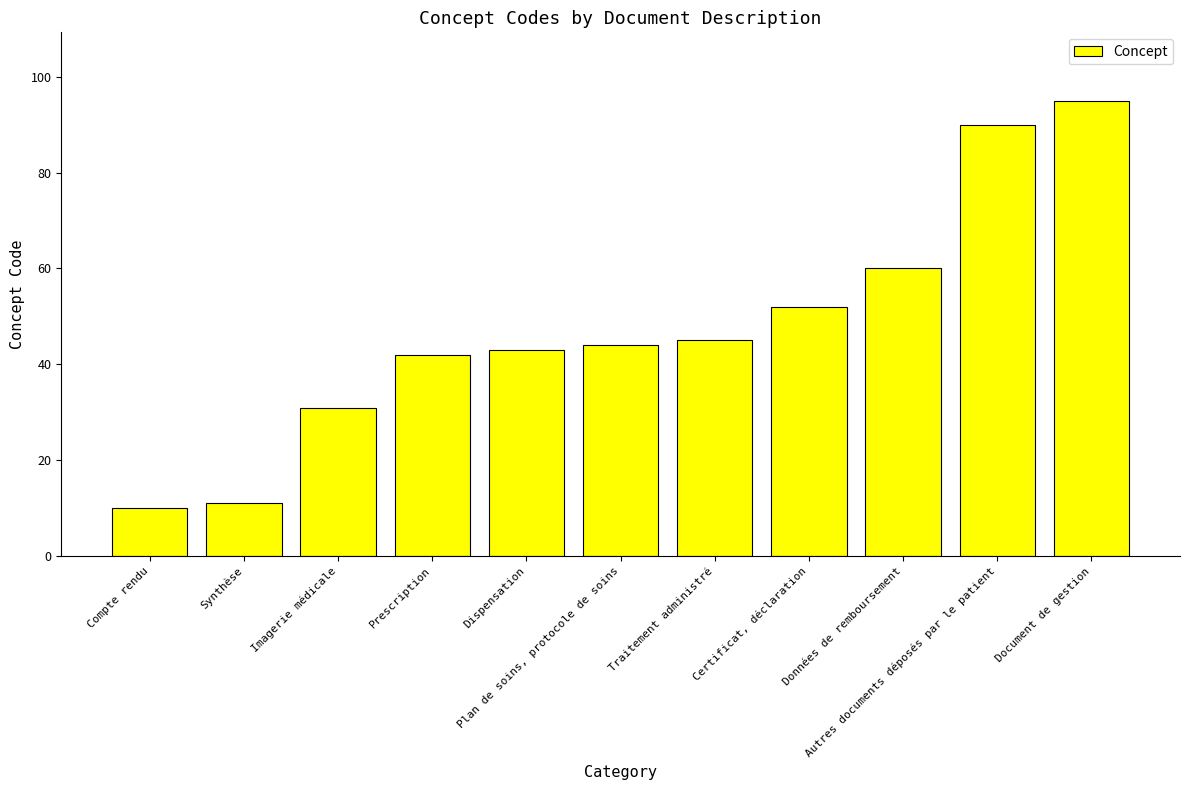

What is the difference between the maximum and minimum values?

85